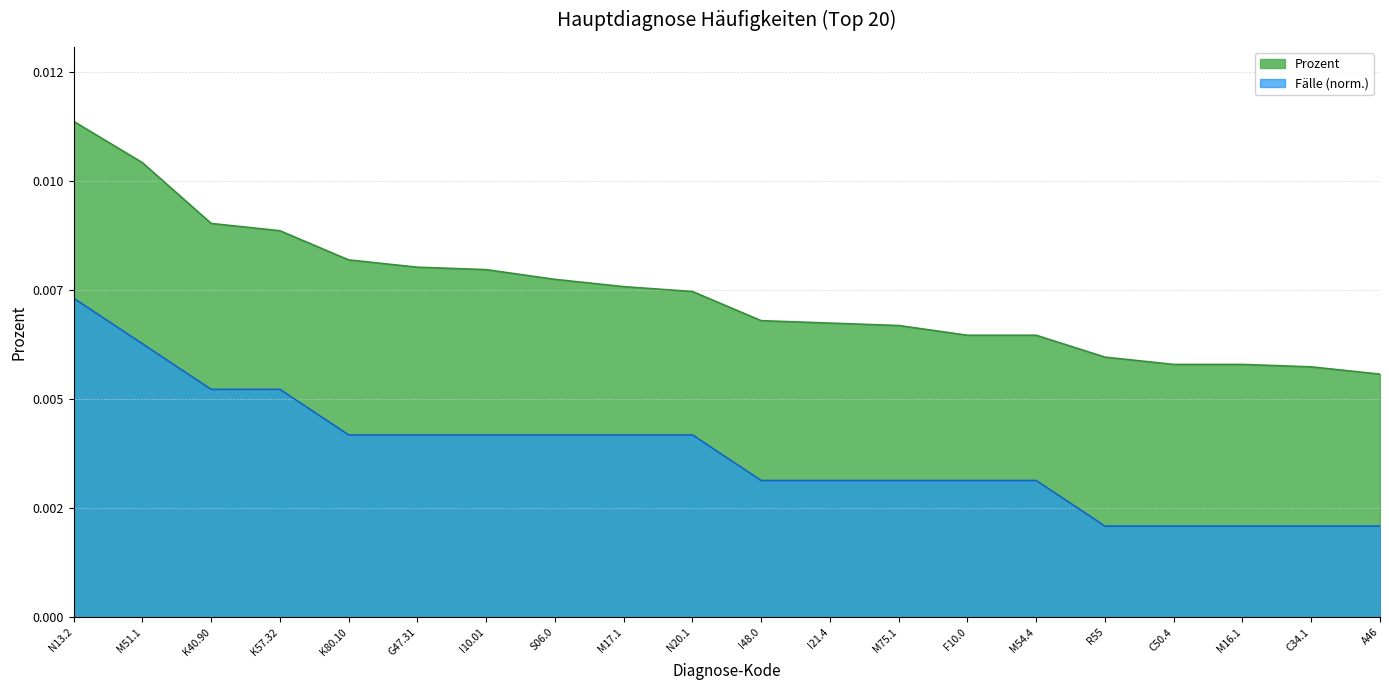

Which series has the largest total across all categories?

Prozent